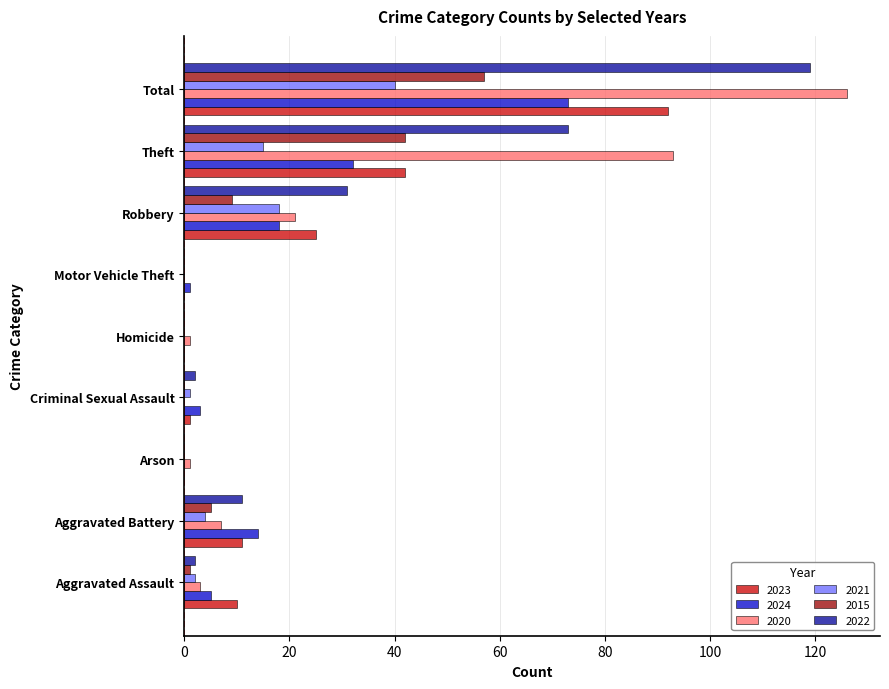

What are all the series names shown in the legend?

2023, 2024, 2020, 2021, 2015, 2022